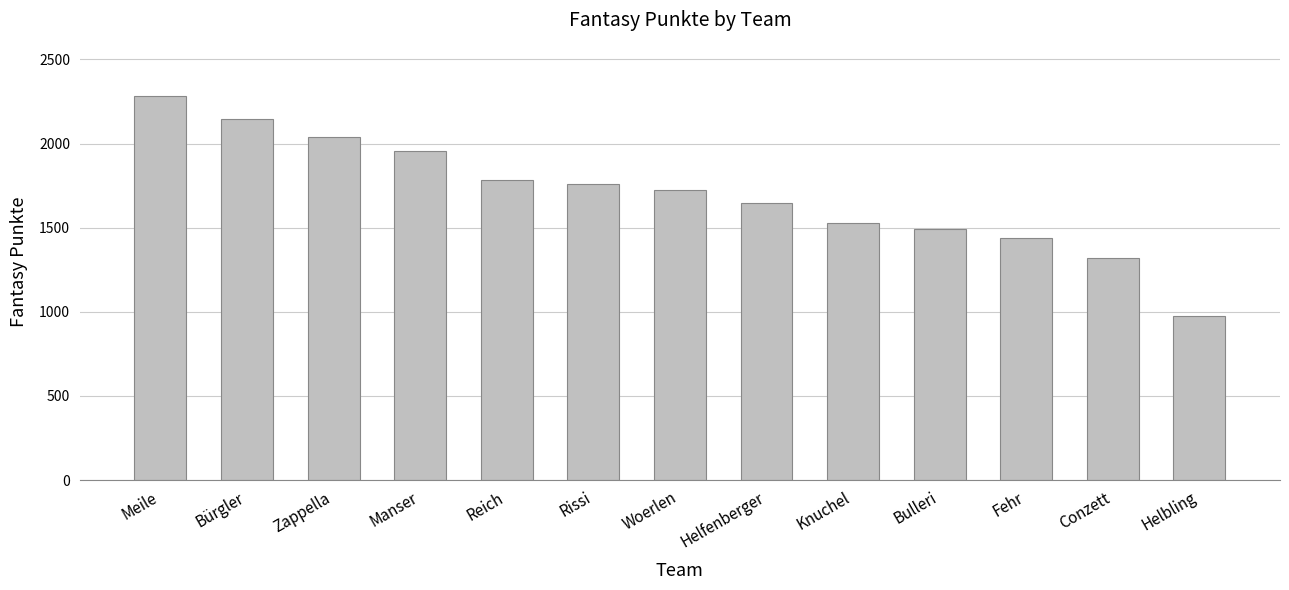

Where does the data first go above 1723?

Meile